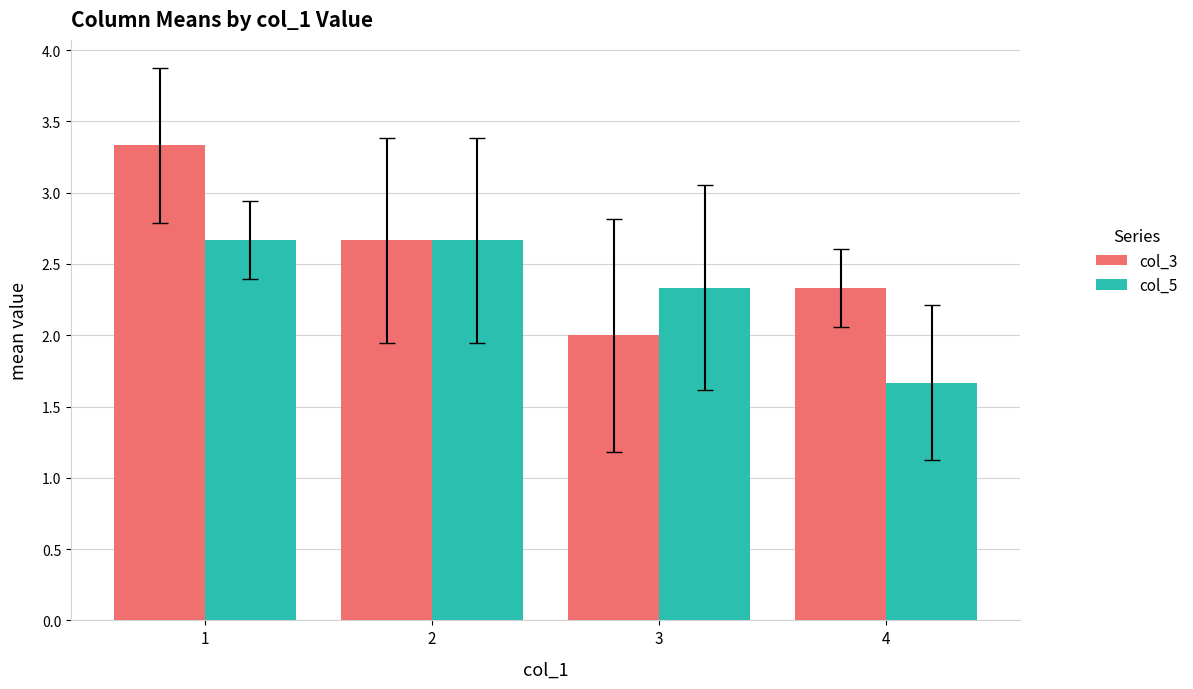

How many data points in col_5 are above 2?

3